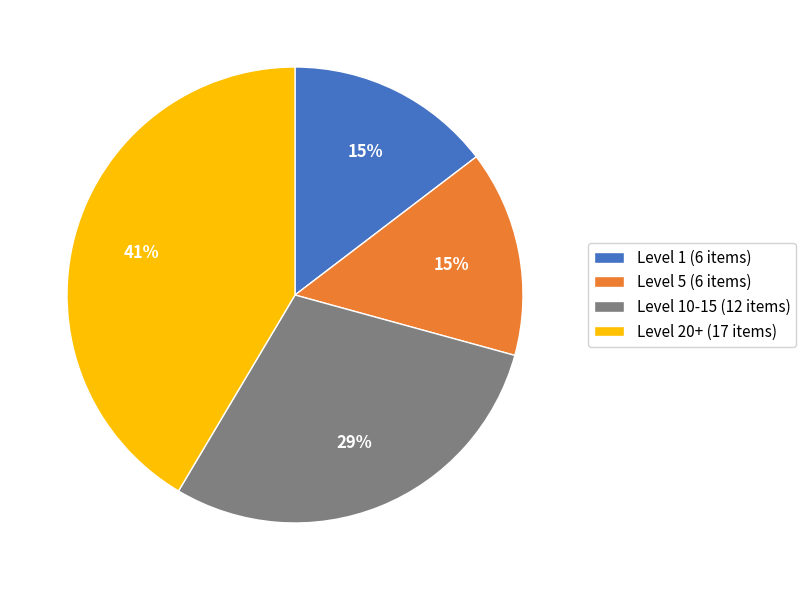

Is it true that Level 10-15 (12 items) is 42% of the pie?

False